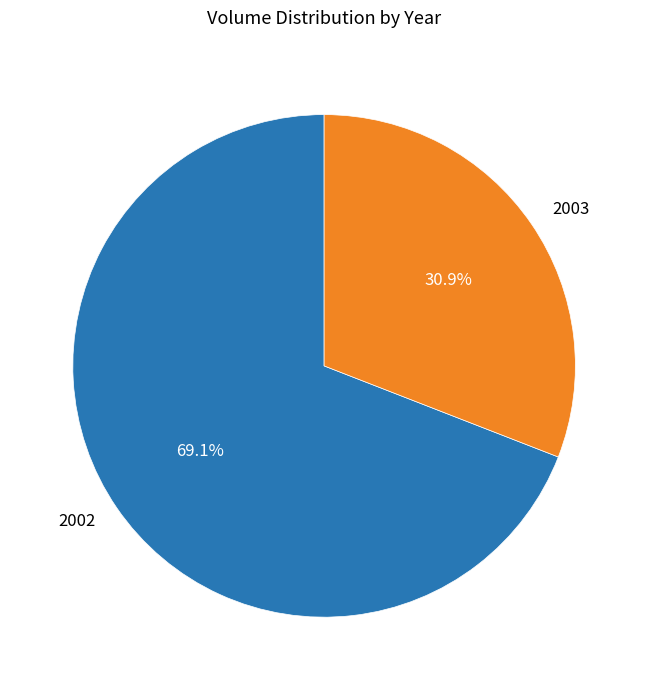

What is the ratio of the value at 2003 to the value at 2002?

0.4